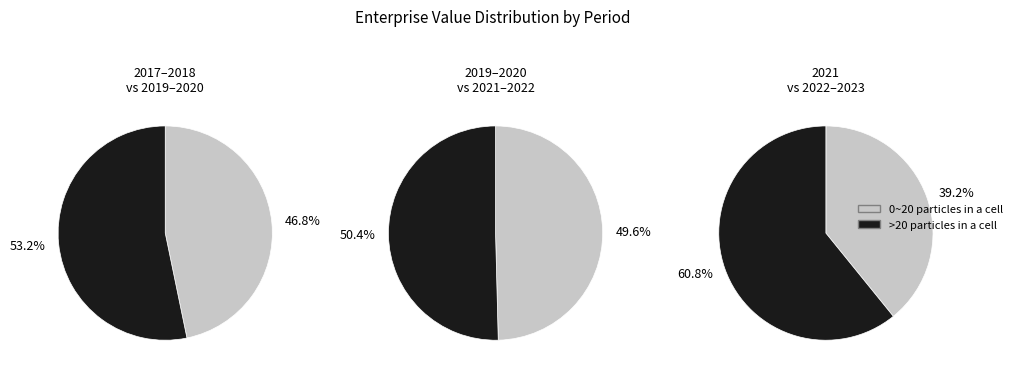

Is it true that 2018Q4 is 1% of the pie?

False